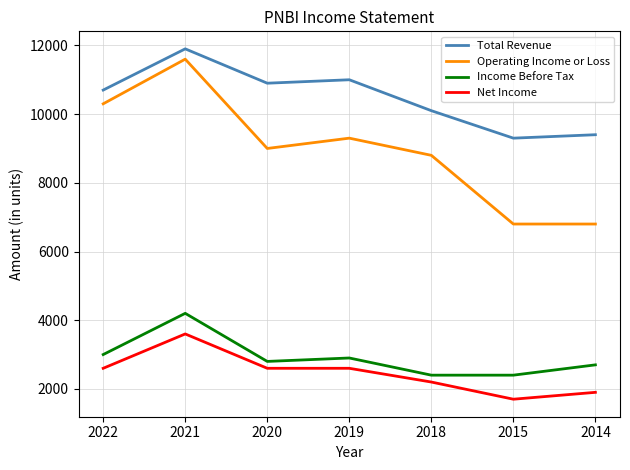

The value of Operating Income or Loss at 2019 is 2565. True or false?

False